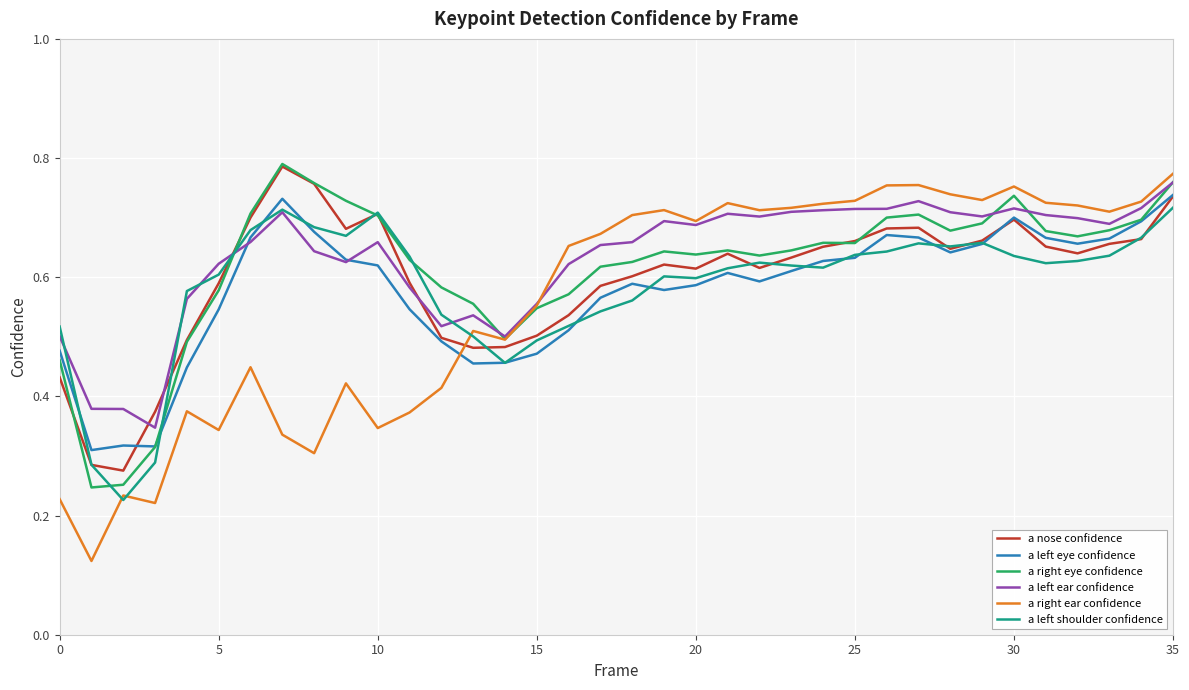

Which series has the largest range (max minus min)?

a right ear confidence